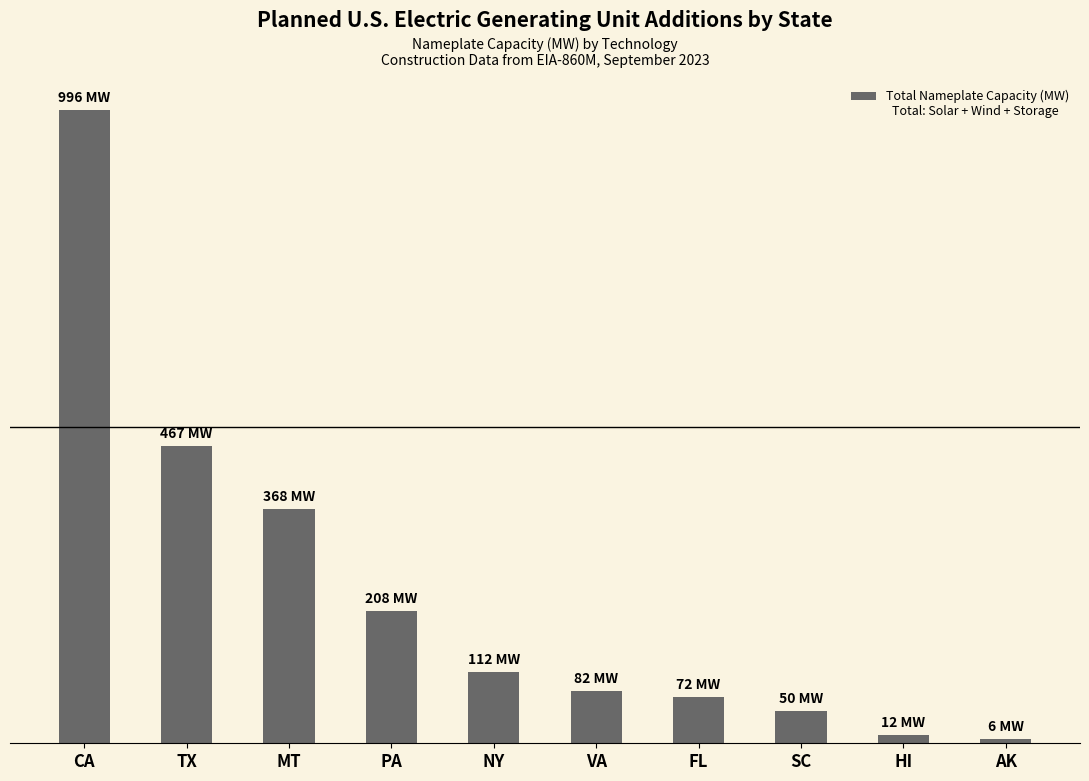

Does the chart contain any negative values?

No